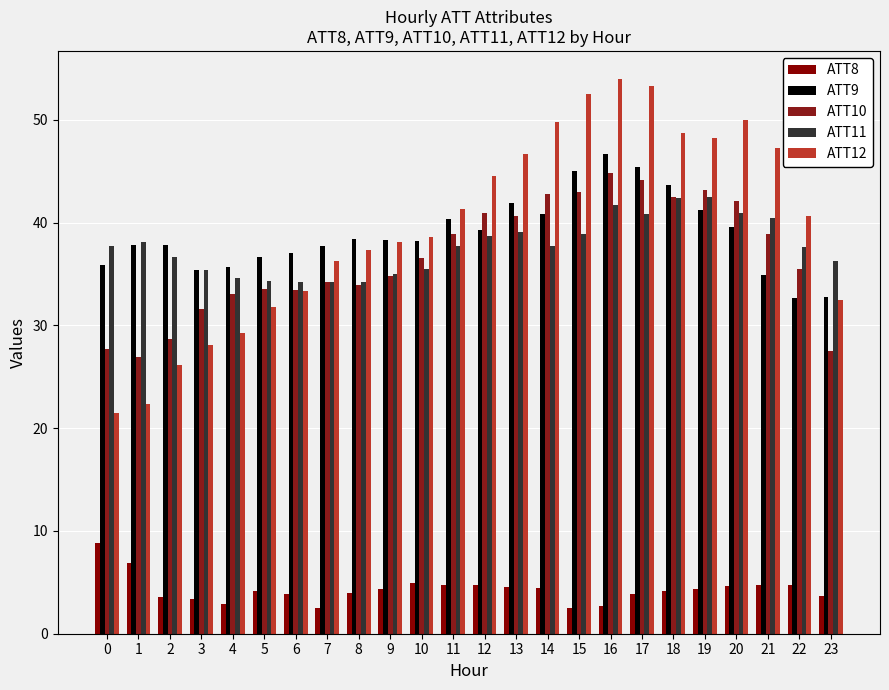

Which series has the largest total across all categories?

ATT12